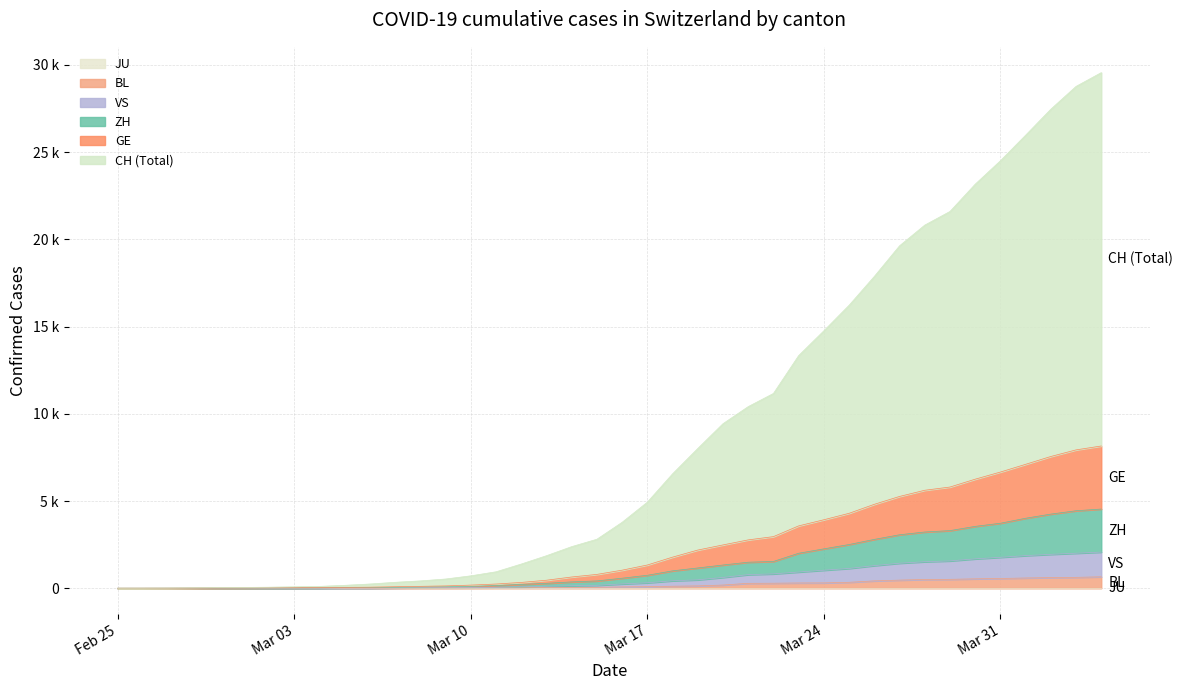

What is the average value of the GE series?

2368